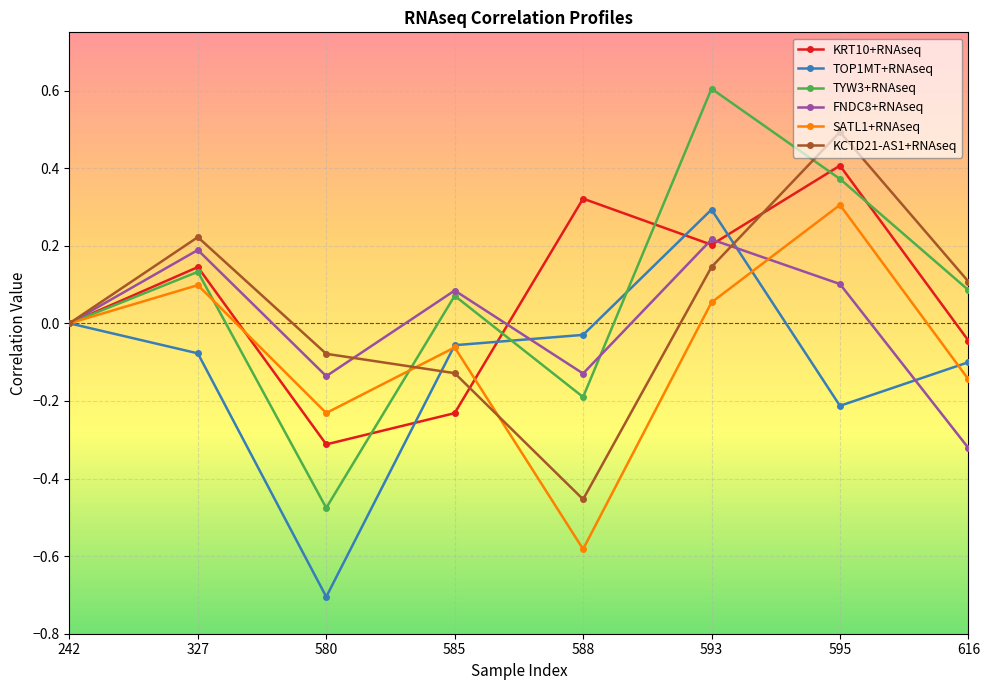

Count the number of categories in the chart.

8